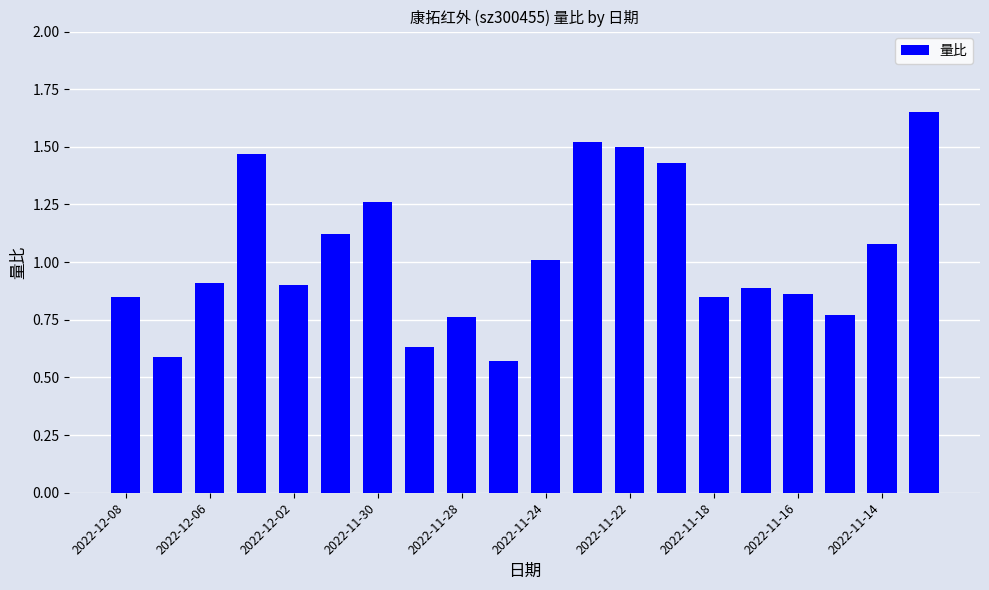

What is the sum of all values?

20.6